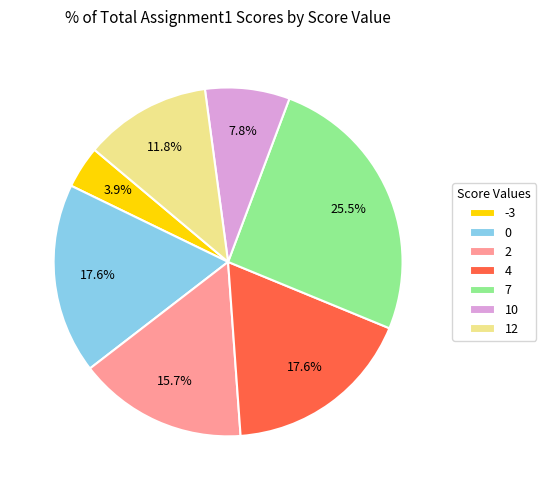

What is the largest slice in the pie chart?

7